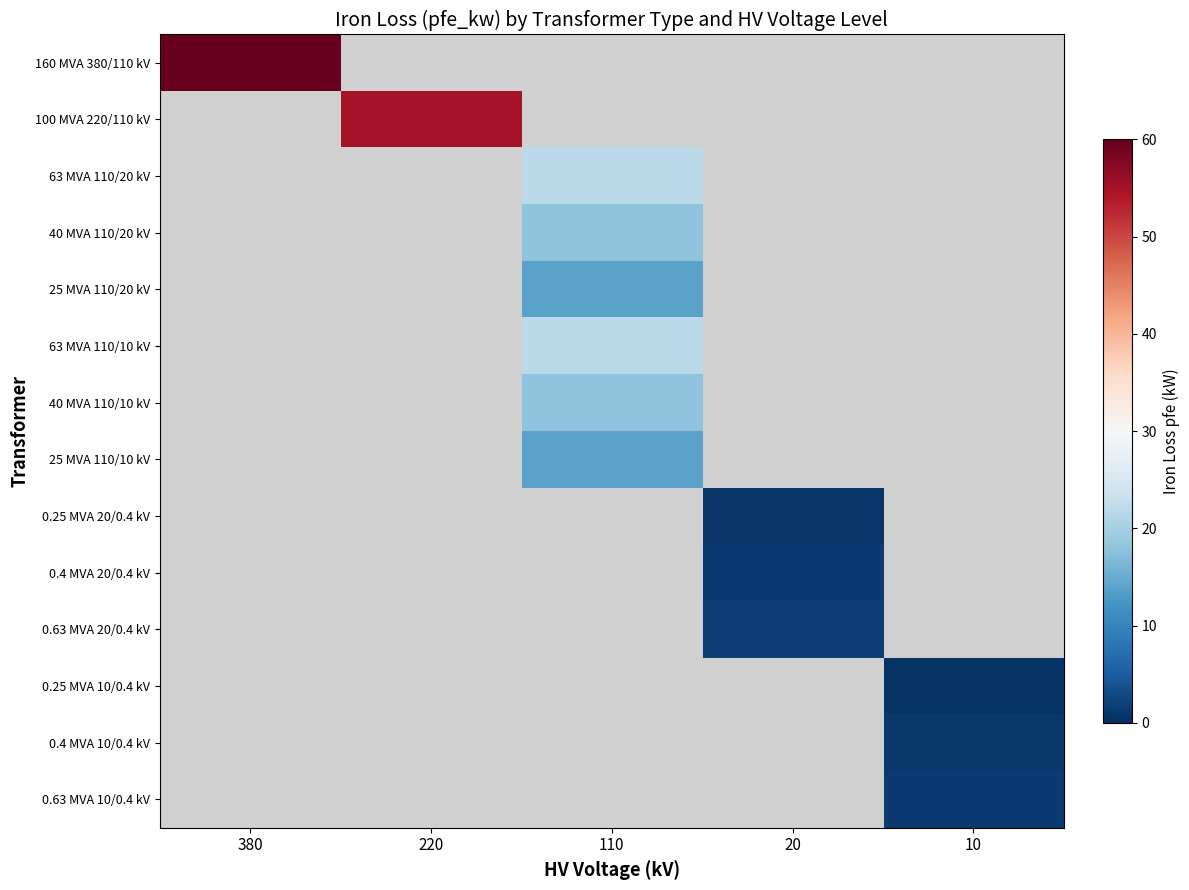

True or false: 0.4 MVA 20/0.4 kV has a value of 1.4 at 20.

True